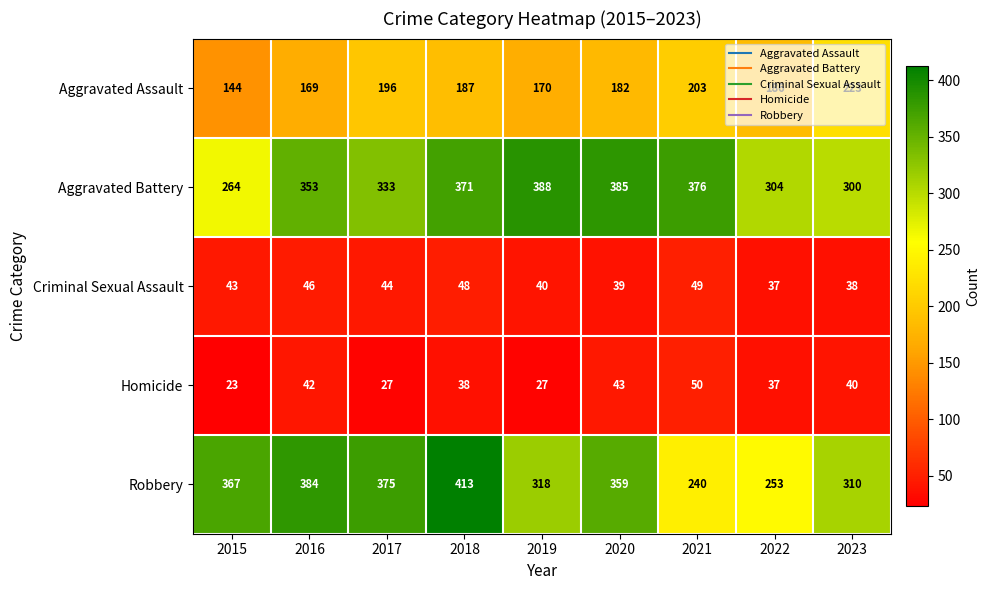

What is the sum of the Aggravated Battery values at 2018 and 2015?

635